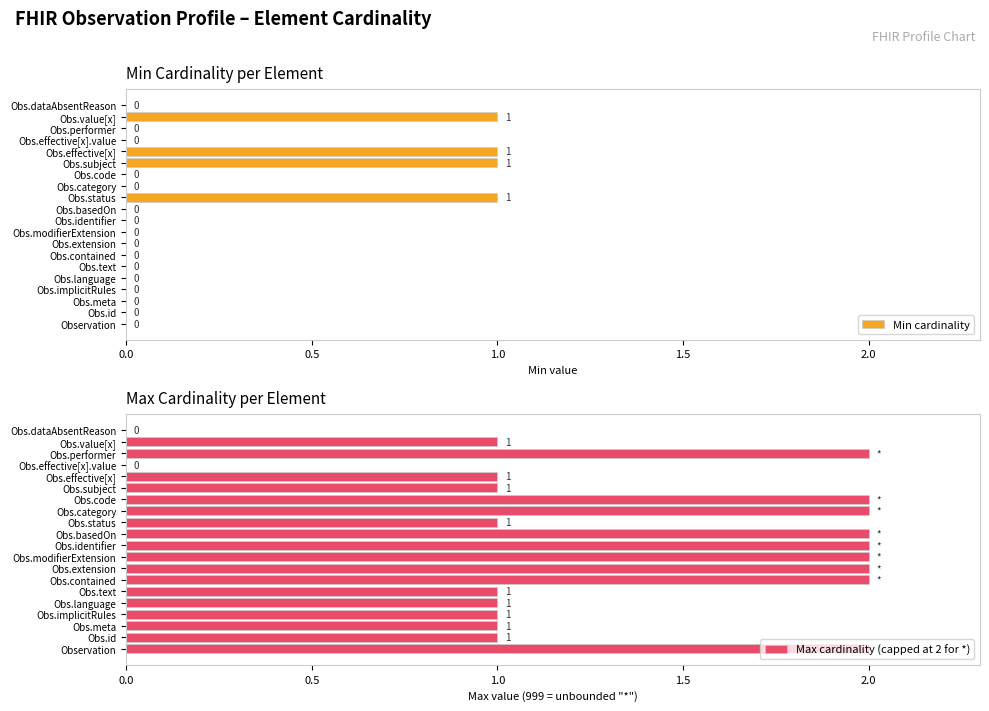

What is the value of the Max cardinality (capped at 2 for *) bar at the 8th from the left?

2